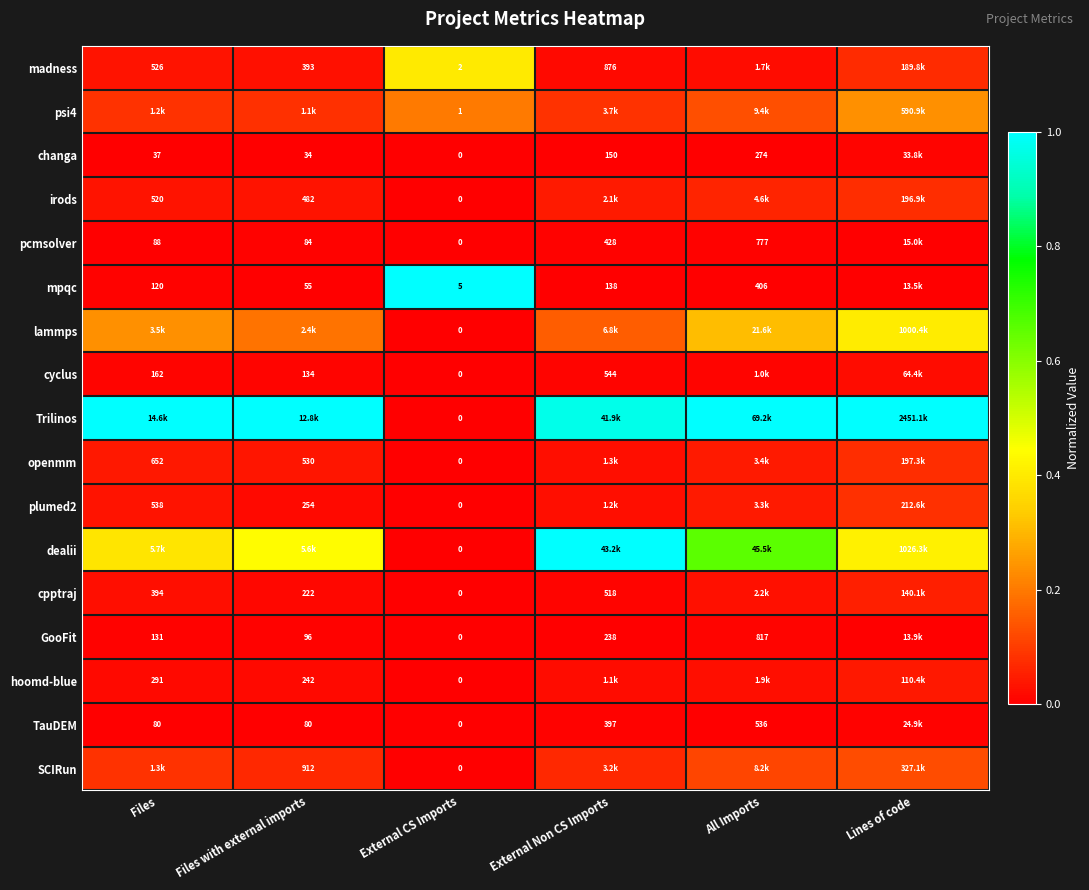

Which series changed the most between Files and External CS Imports?

Trilinos